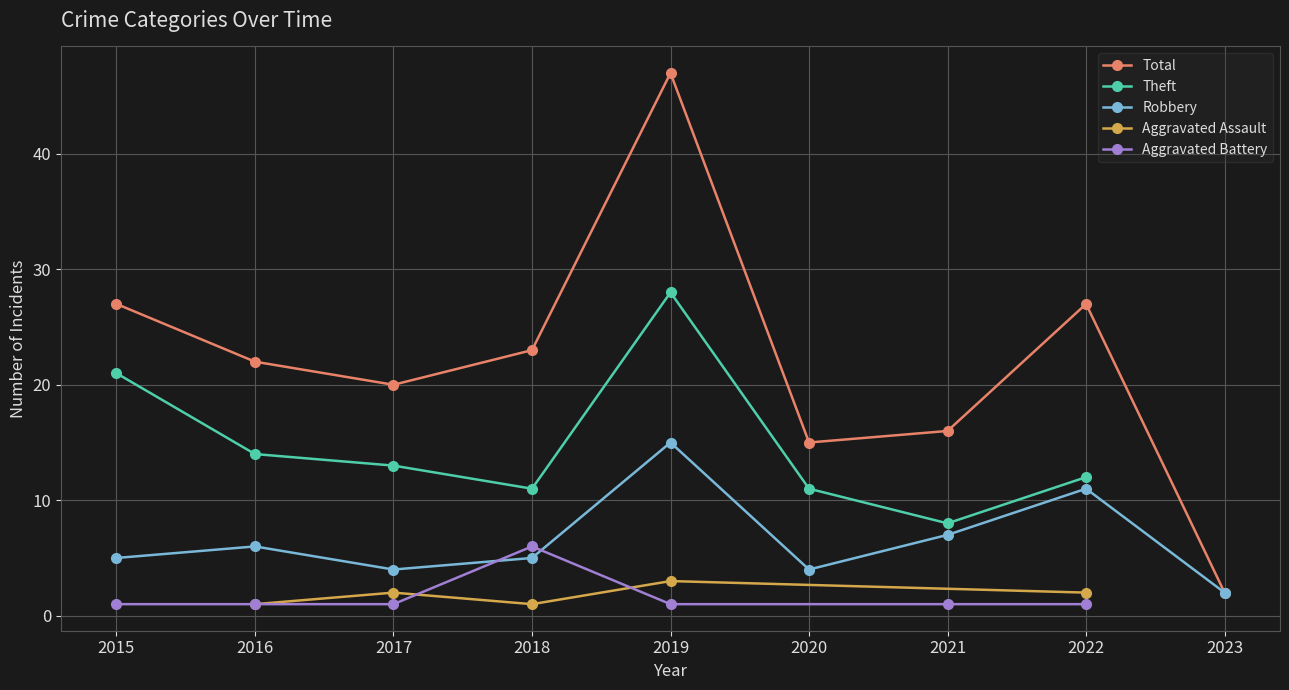

Which series changed the most between 2020 and 2022?

Total